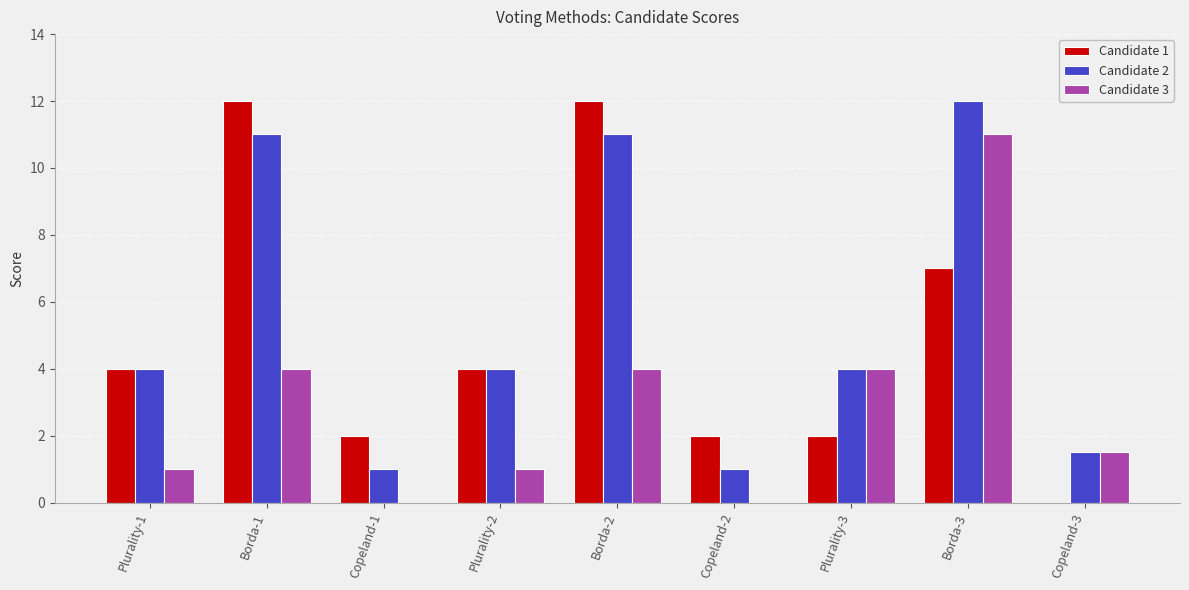

What is the sum of the Candidate 1 values at Borda-2 and Plurality-2?

16.0